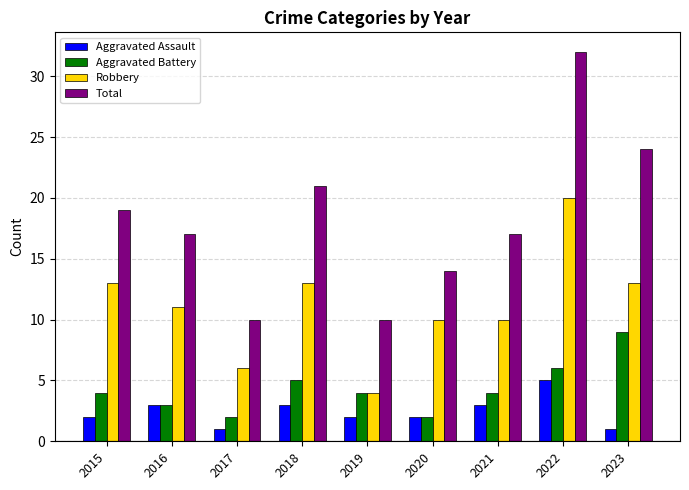

Is it true that Robbery equals 13 at 2023?

True